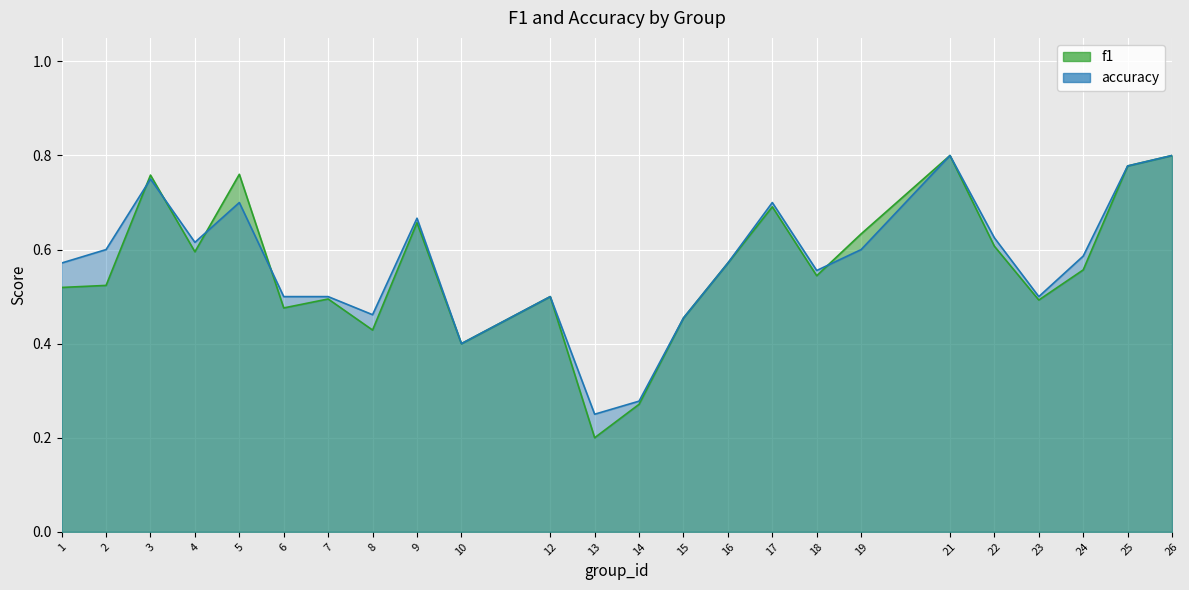

At which label is accuracy closest to 0?

13